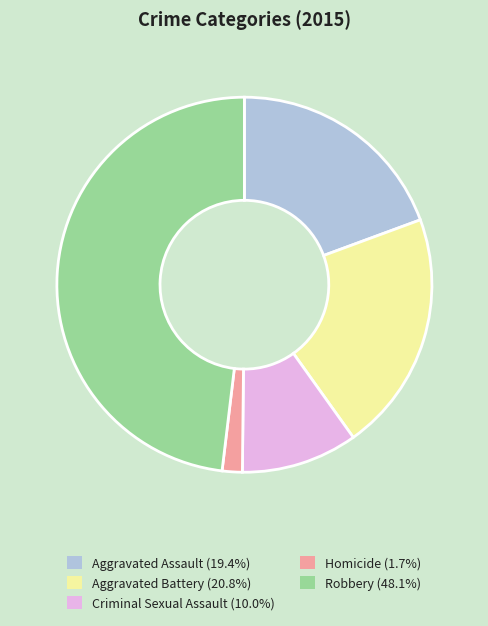

Rank the categories by value from highest to lowest.

Robbery, Aggravated Battery, Aggravated Assault, Criminal Sexual Assault, Homicide